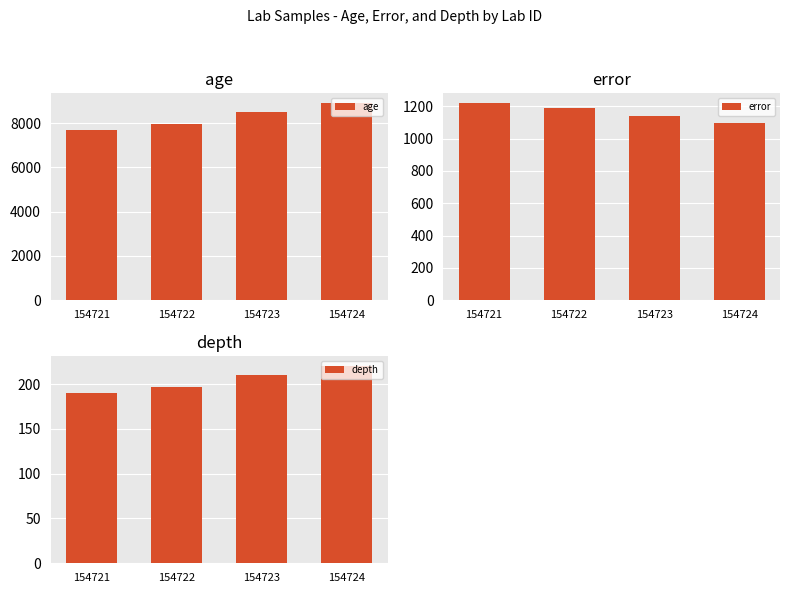

How many bars are there in total?

12